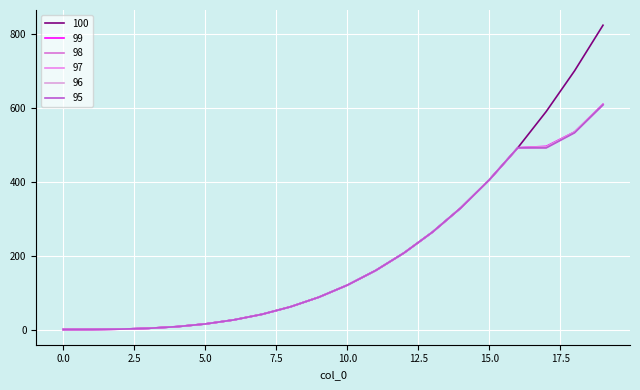

What is the difference between the second highest and minimum values in the 98 series?

534.0